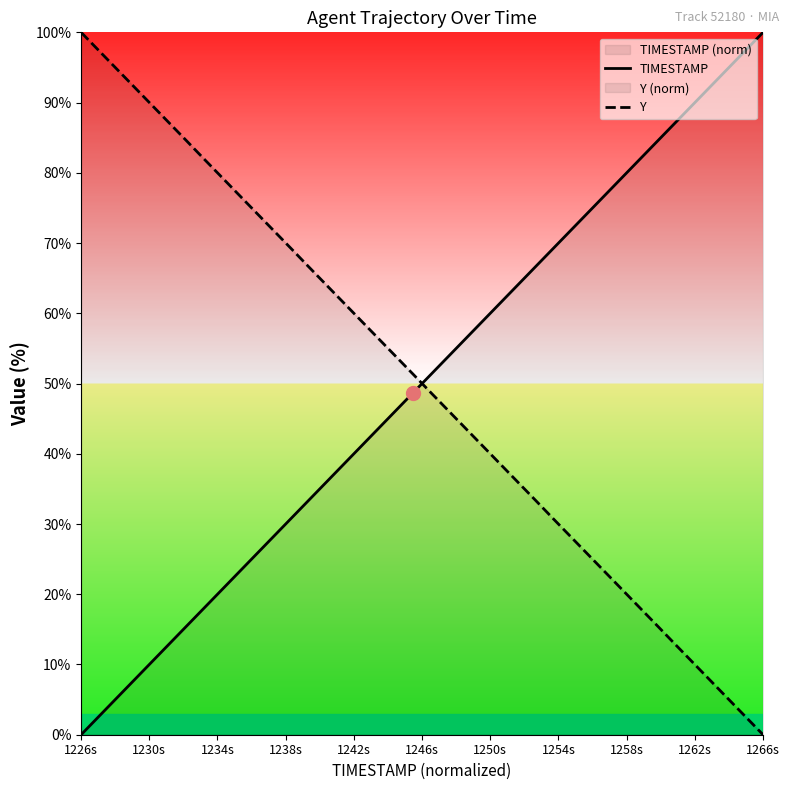

At which label does TIMESTAMP reach its peak?

1266s